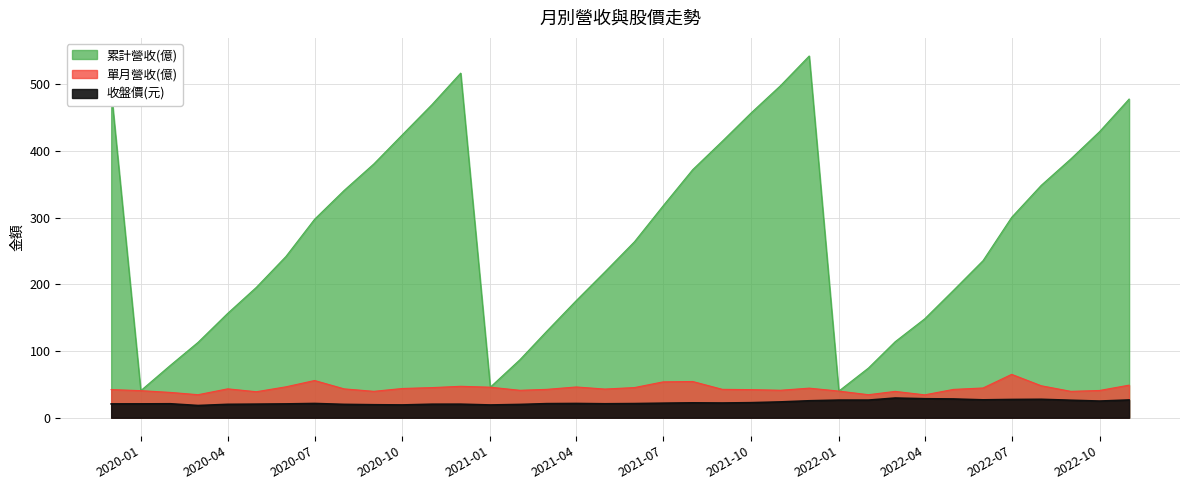

At which category is the sum across all series the highest?

2021-12